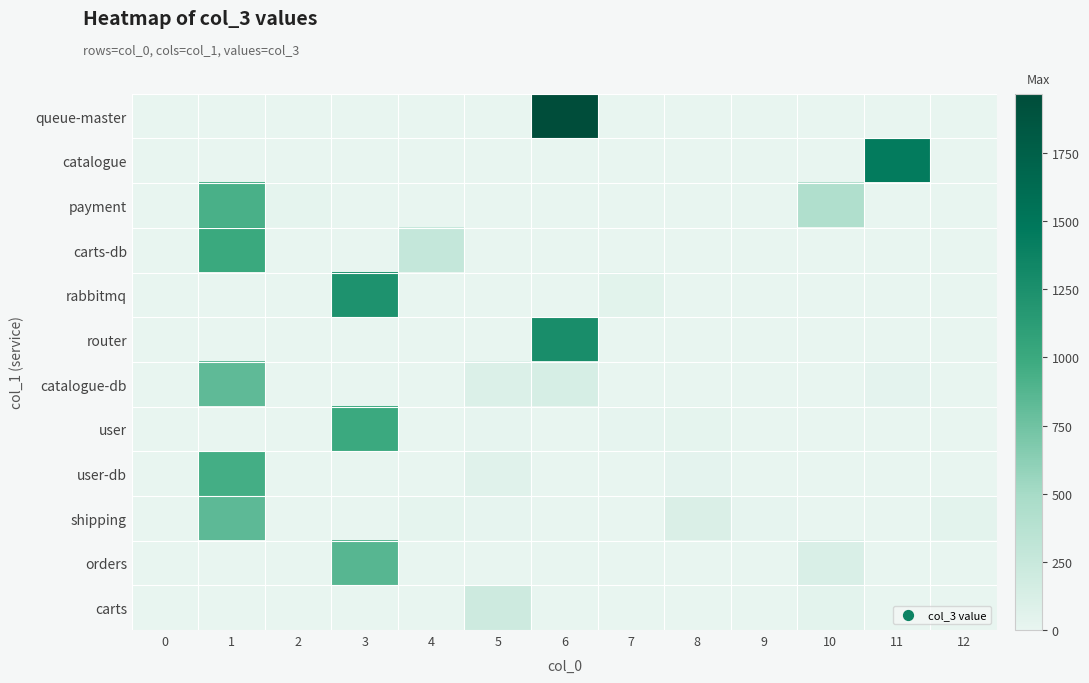

At which category is the sum across all series the highest?

1